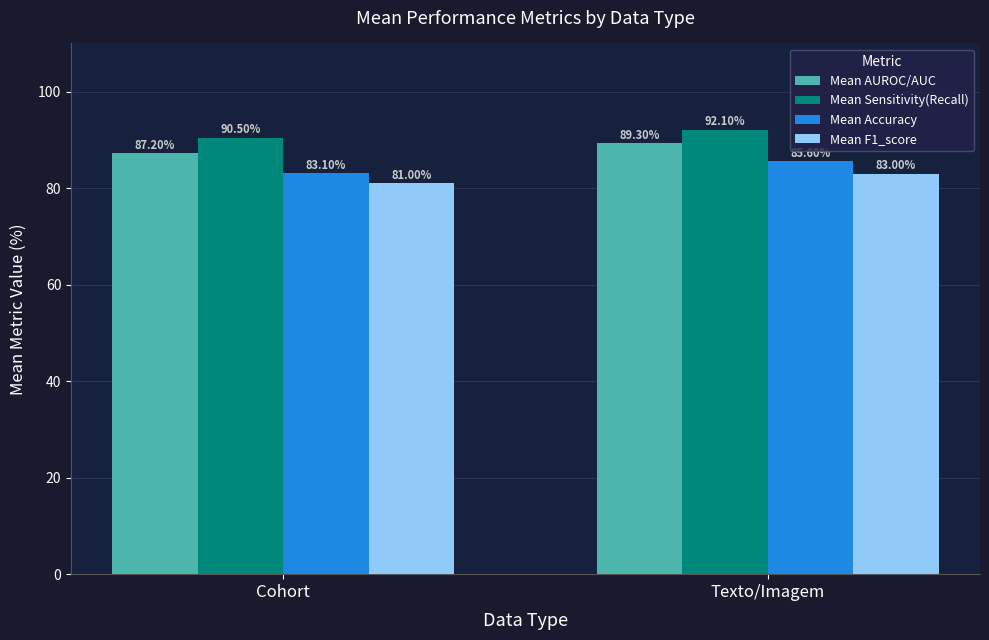

Reading right to left, extract all data points from this chart.

Mean AUROC/AUC: 89.3	87.2
Mean Sensitivity(Recall): 92.1	90.5
Mean Accuracy: 85.6	83.1
Mean F1_score: 83.0	81.0